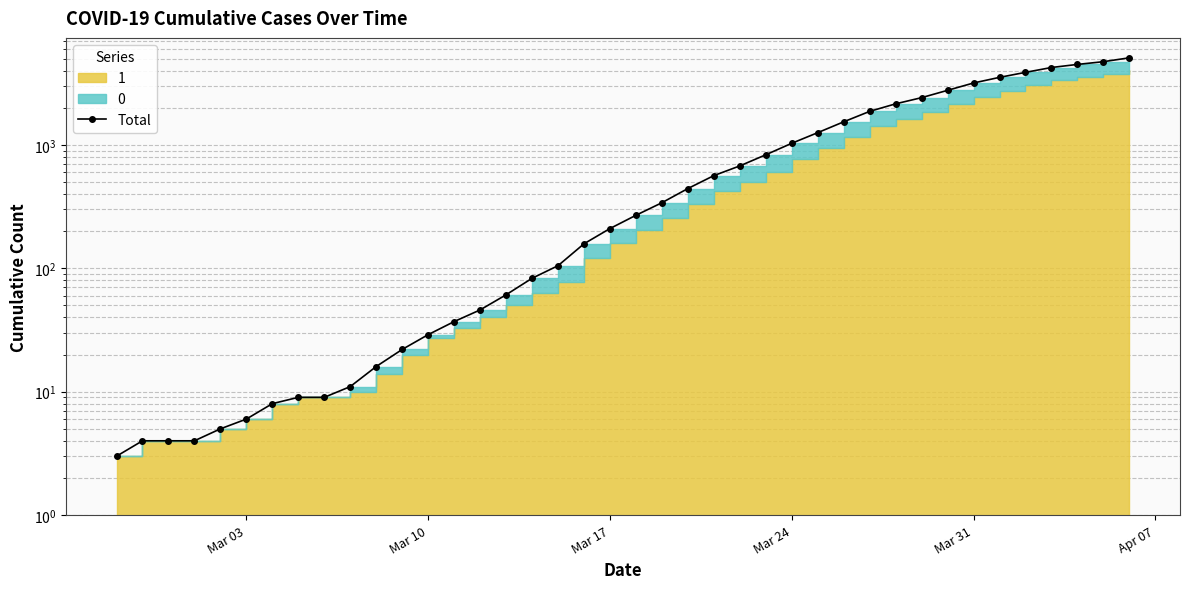

How many lines are shown in the chart?

1